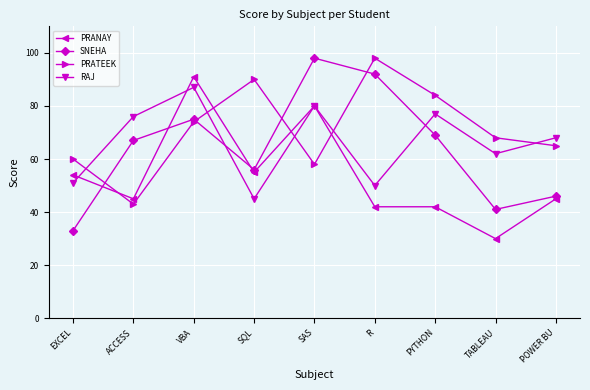

Where is PRANAY nearest to the value 60?

SQL